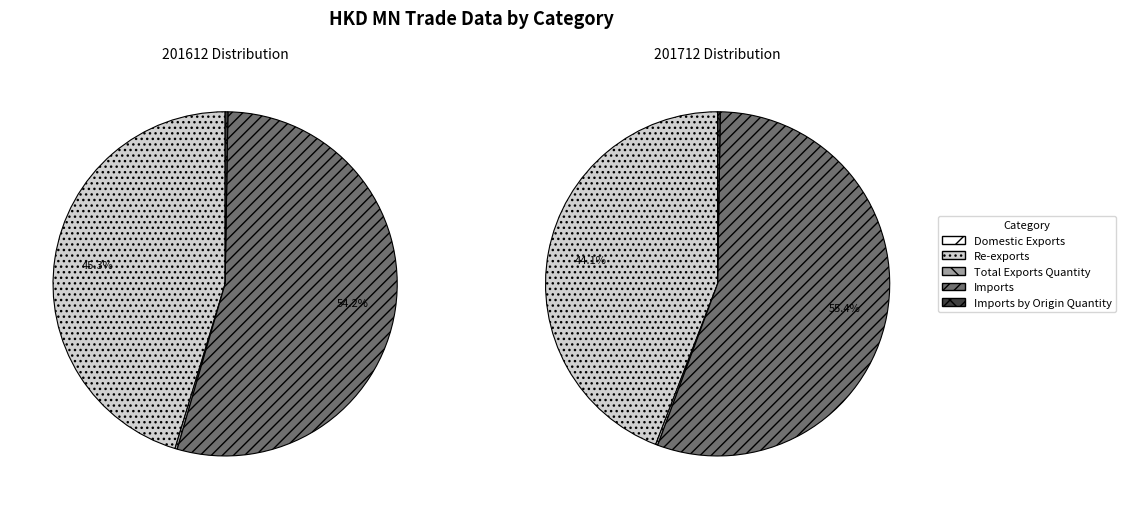

True or false: values_201712 accounts for 44% of the total.

True